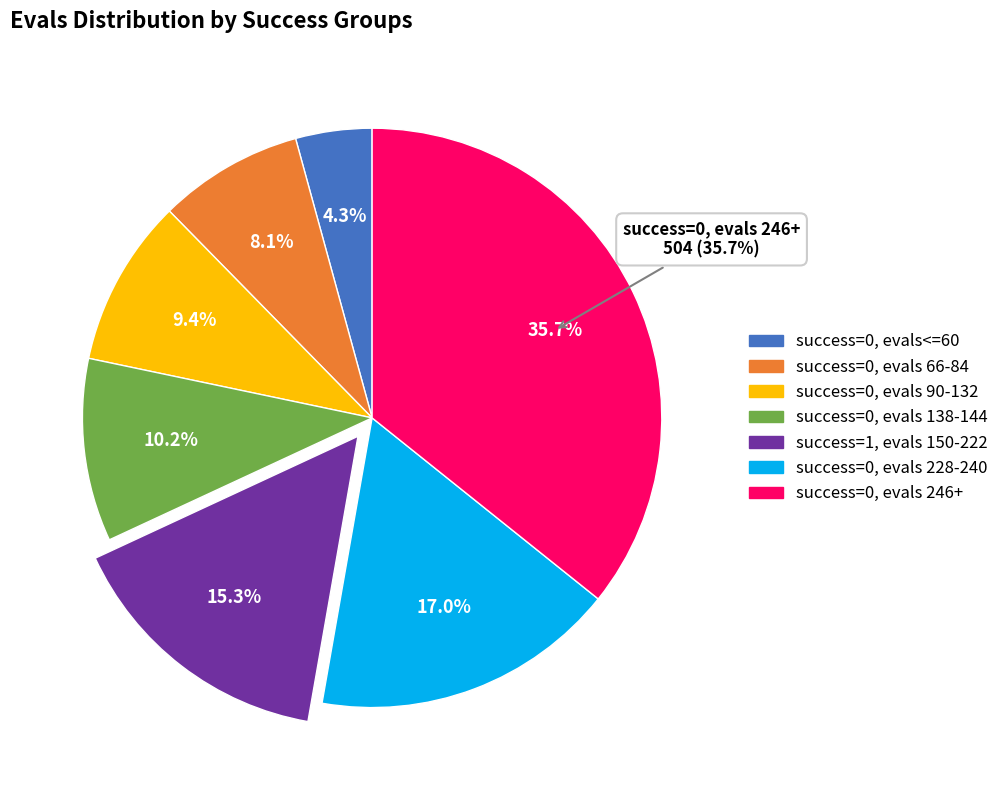

How many segments does this pie chart have?

7